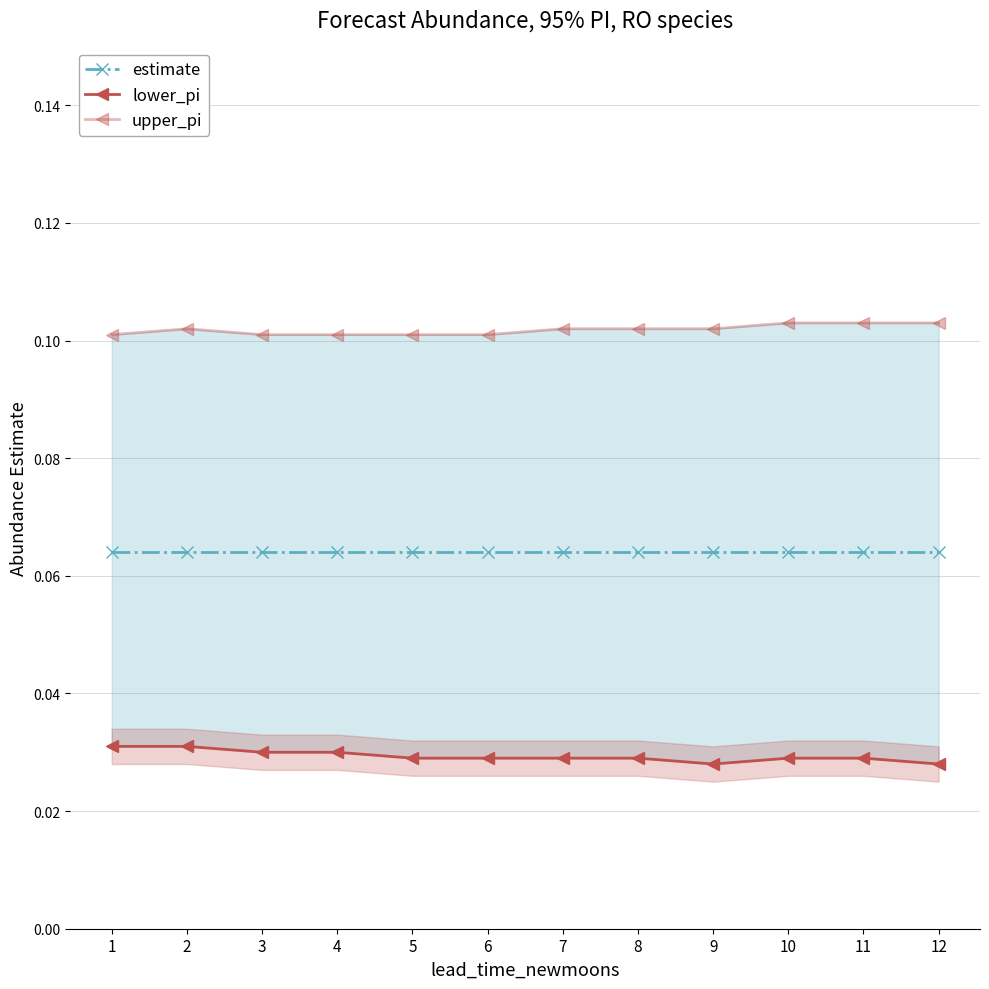

What value does the upper_pi series have at 7?

0.1